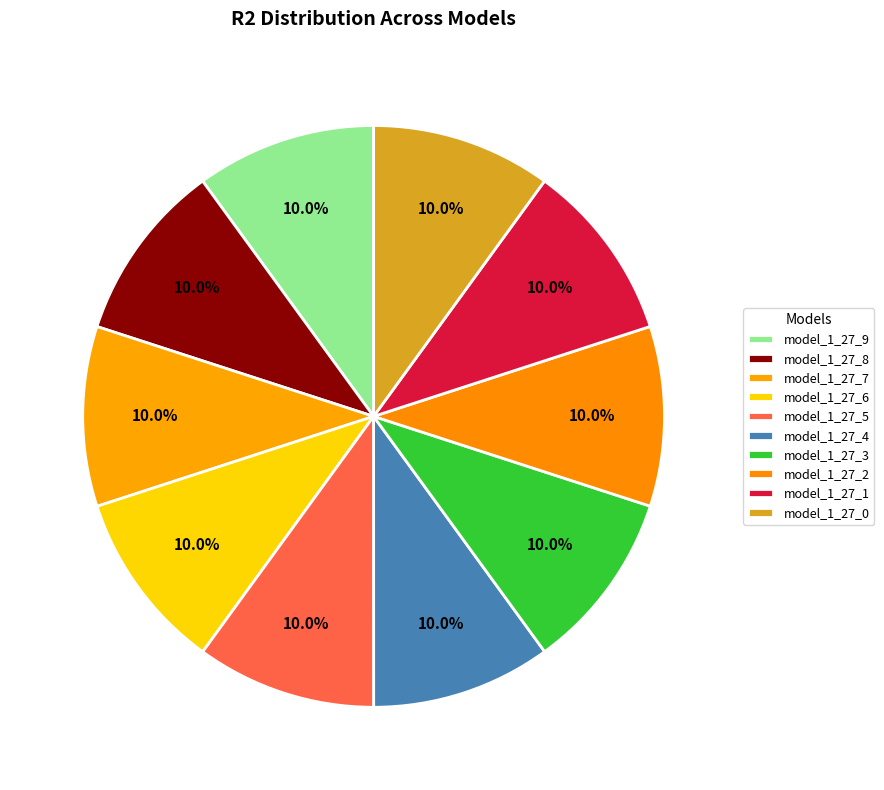

How many slices are in this pie chart?

10